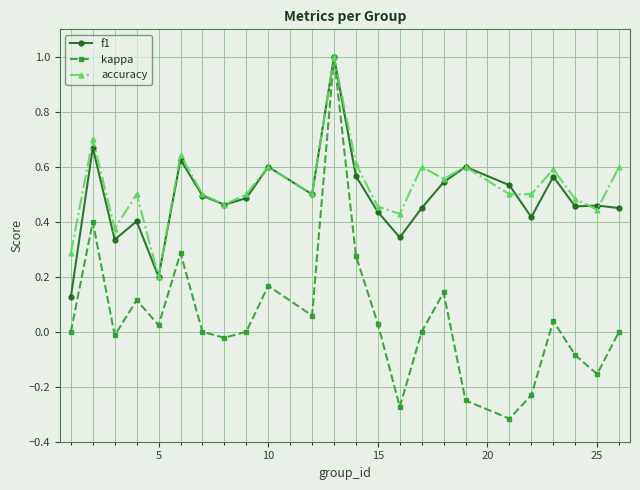

What is the maximum value shown in the chart?

1.0